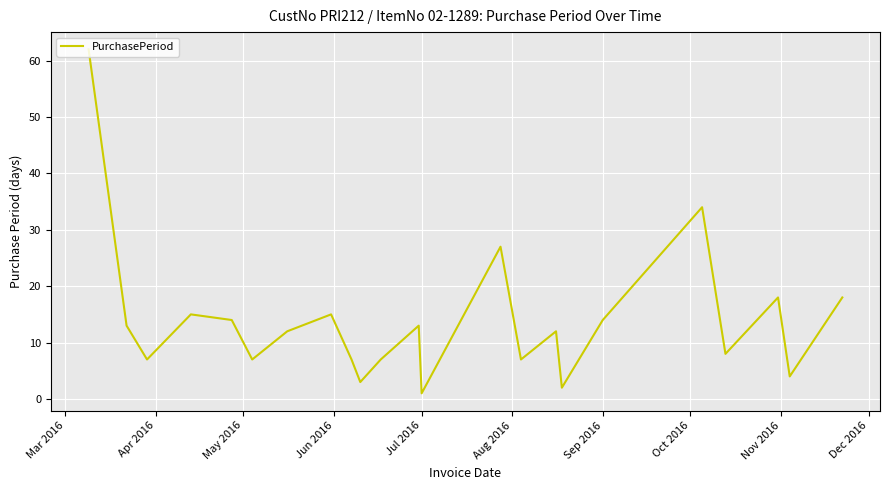

What is the difference between the maximum and minimum values?

61